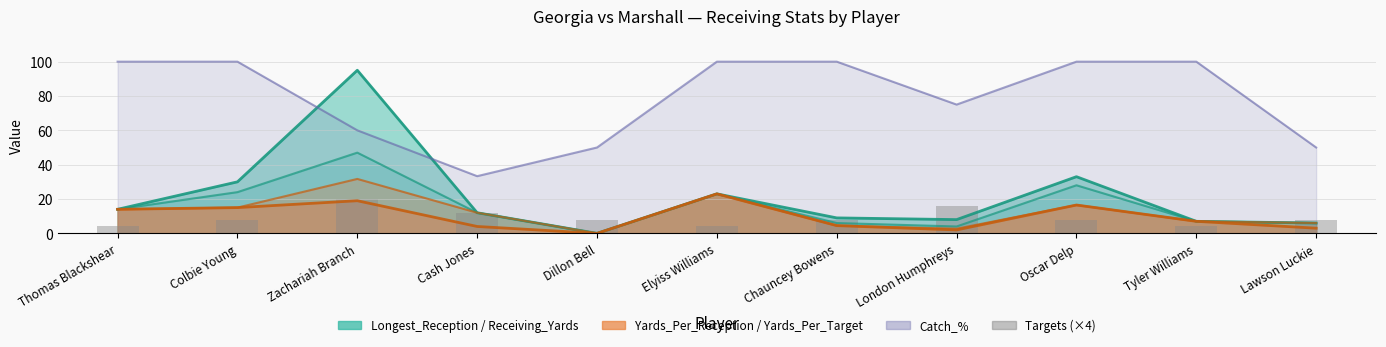

How many bars are there in total?

11